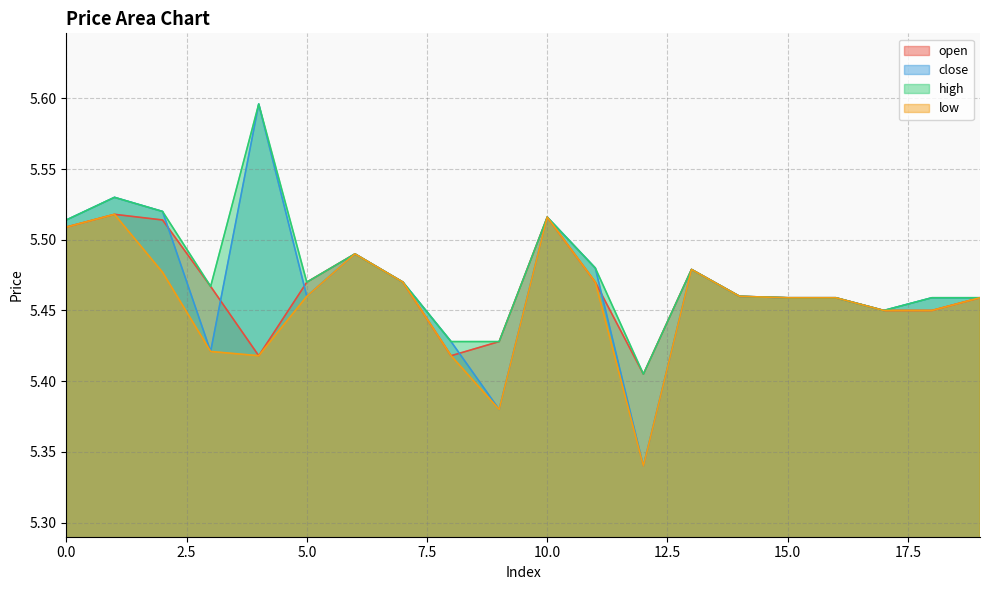

True or false: open and low intersect in this chart.

False